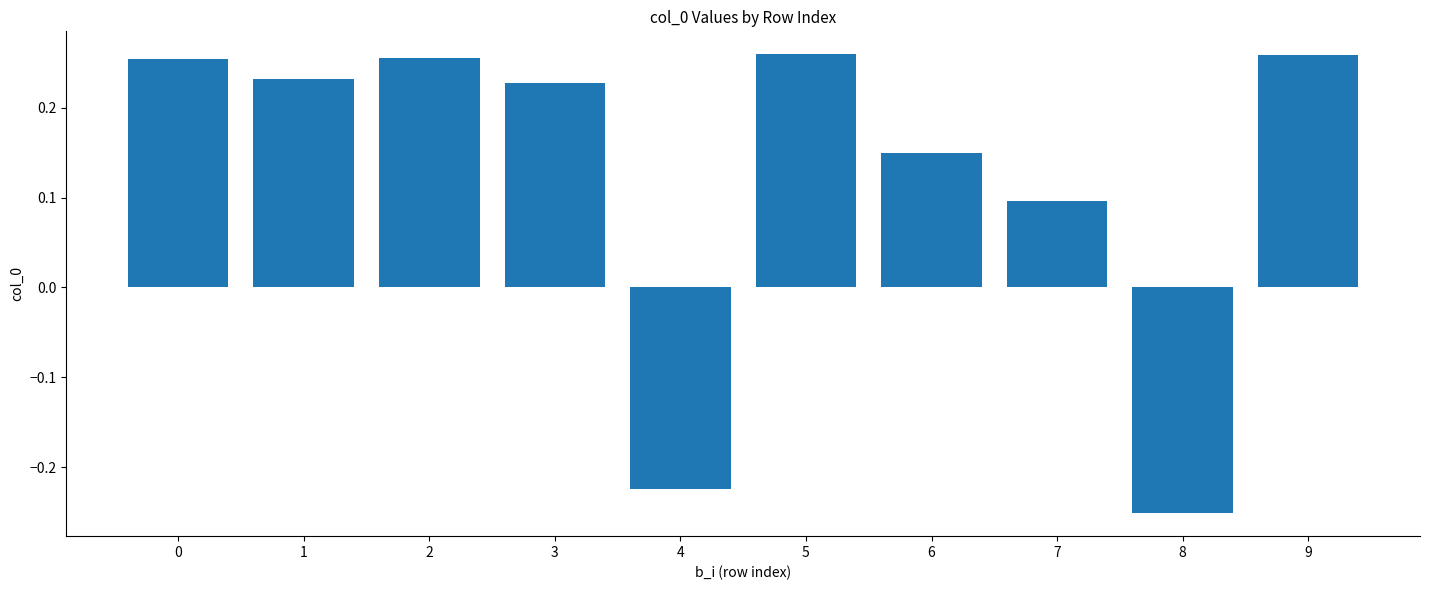

Between 4 and 5, which is larger?

5